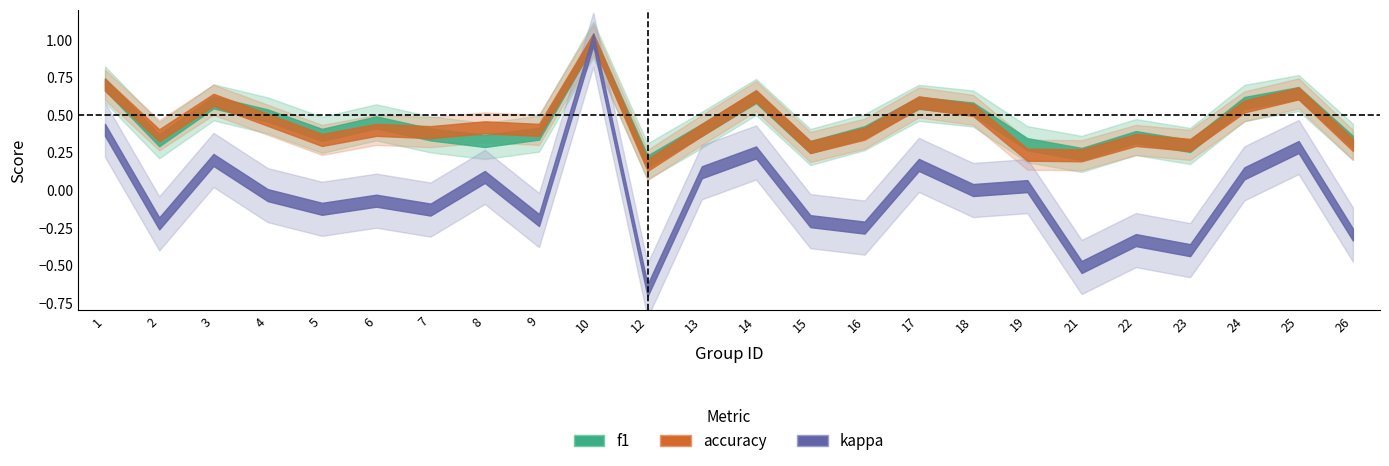

What is the sum of all kappa values?

-0.8